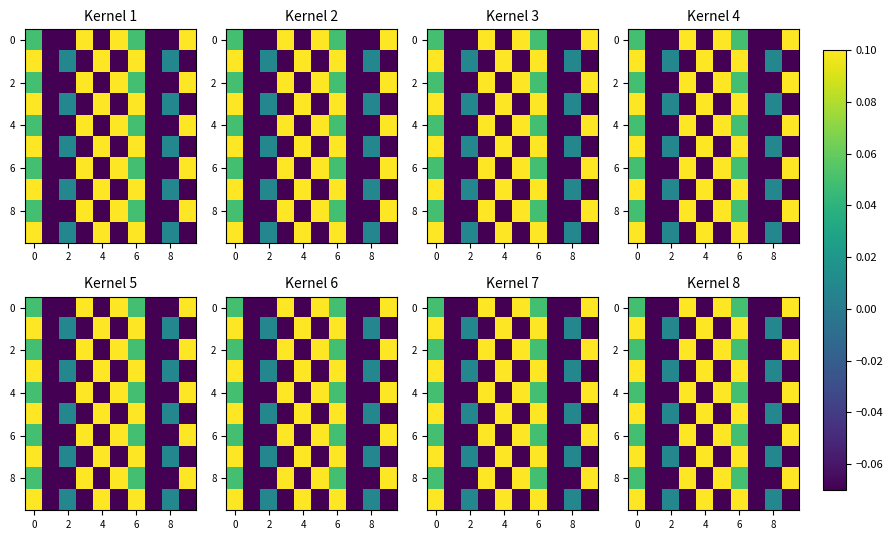

How many values in the row_2 series are below 0?

5